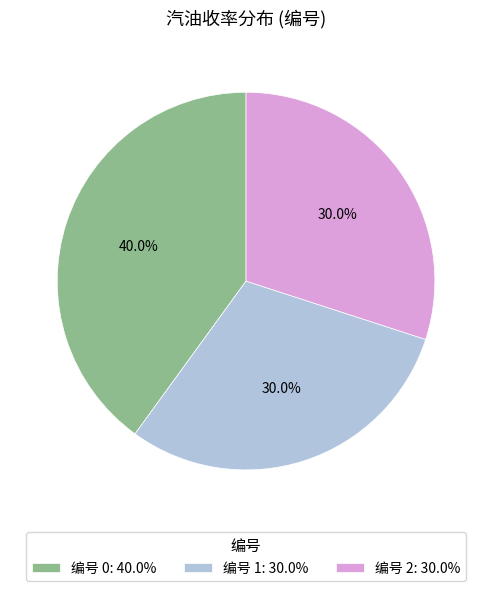

Does any single category account for the majority?

No